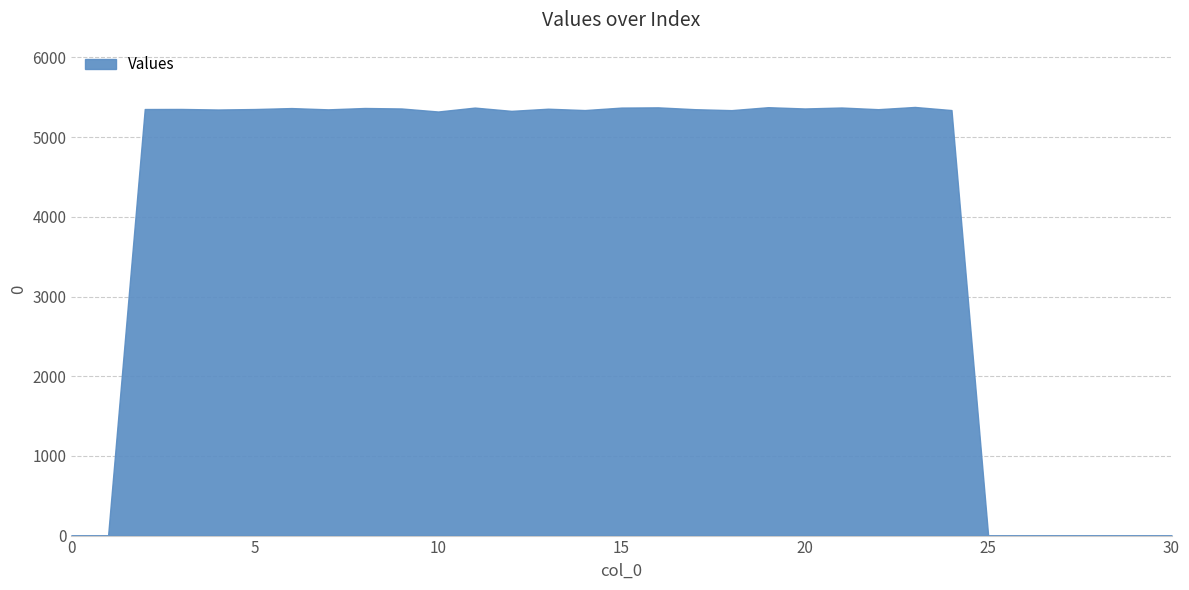

What is the maximum value shown in the chart?

5379